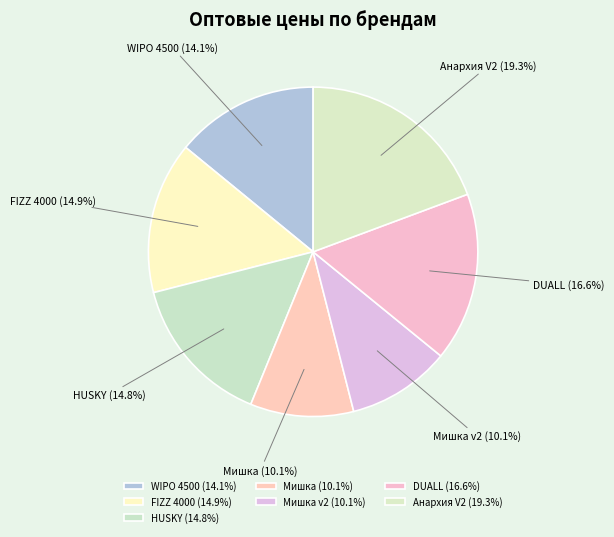

Does WIPO 4500 account for over 50% of the chart?

No